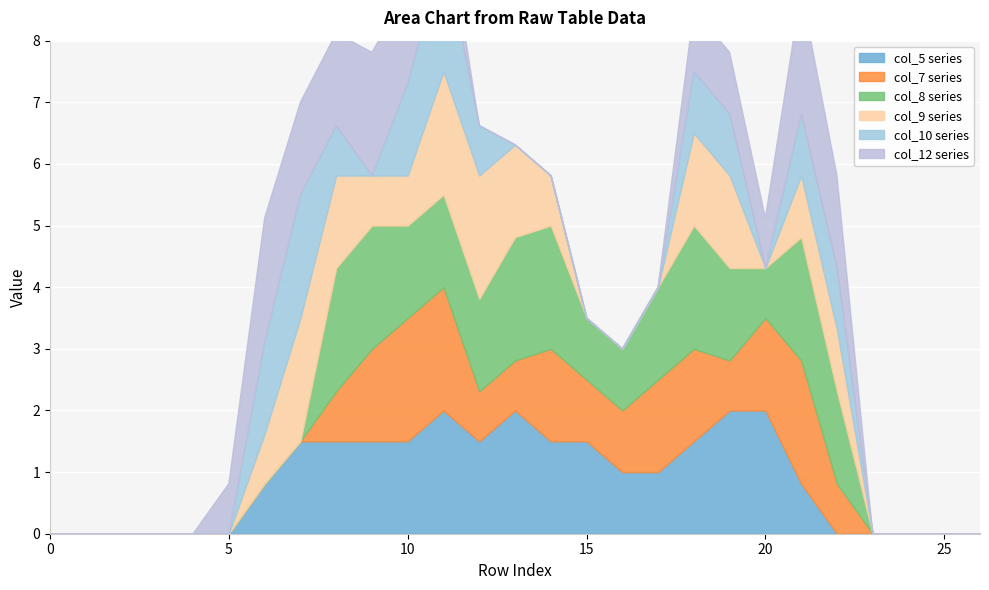

Which has a higher value, Row 12 or Row 20?

Row 20